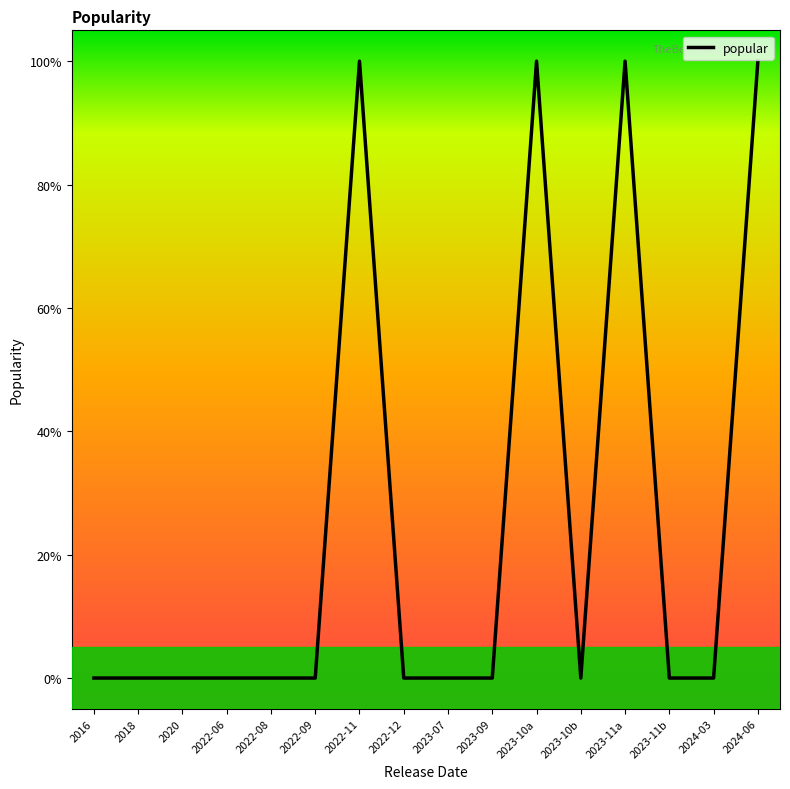

Which category has the lowest value across all series?

2016